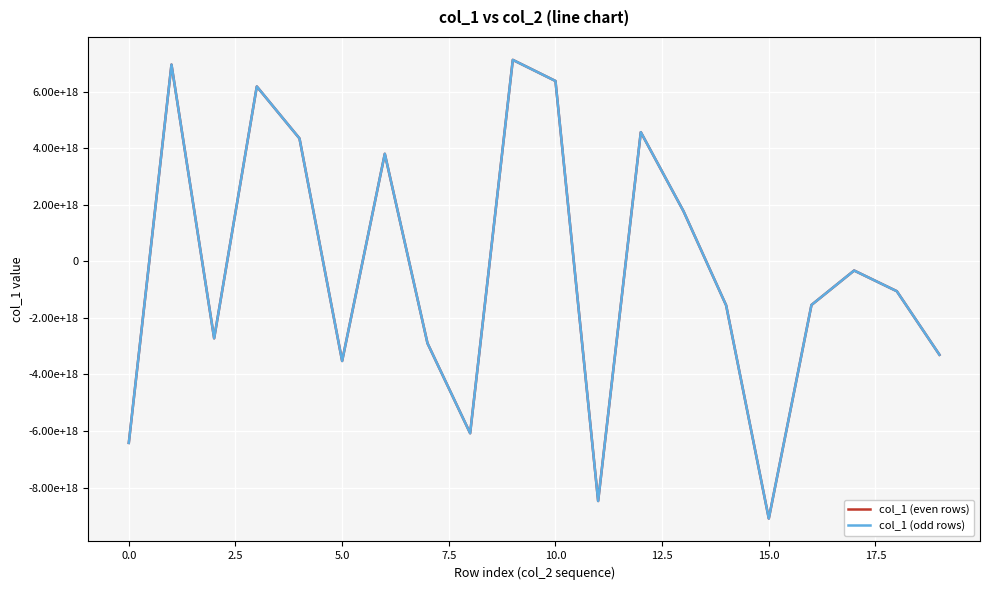

Is this an area chart (filled region under the line)?

No